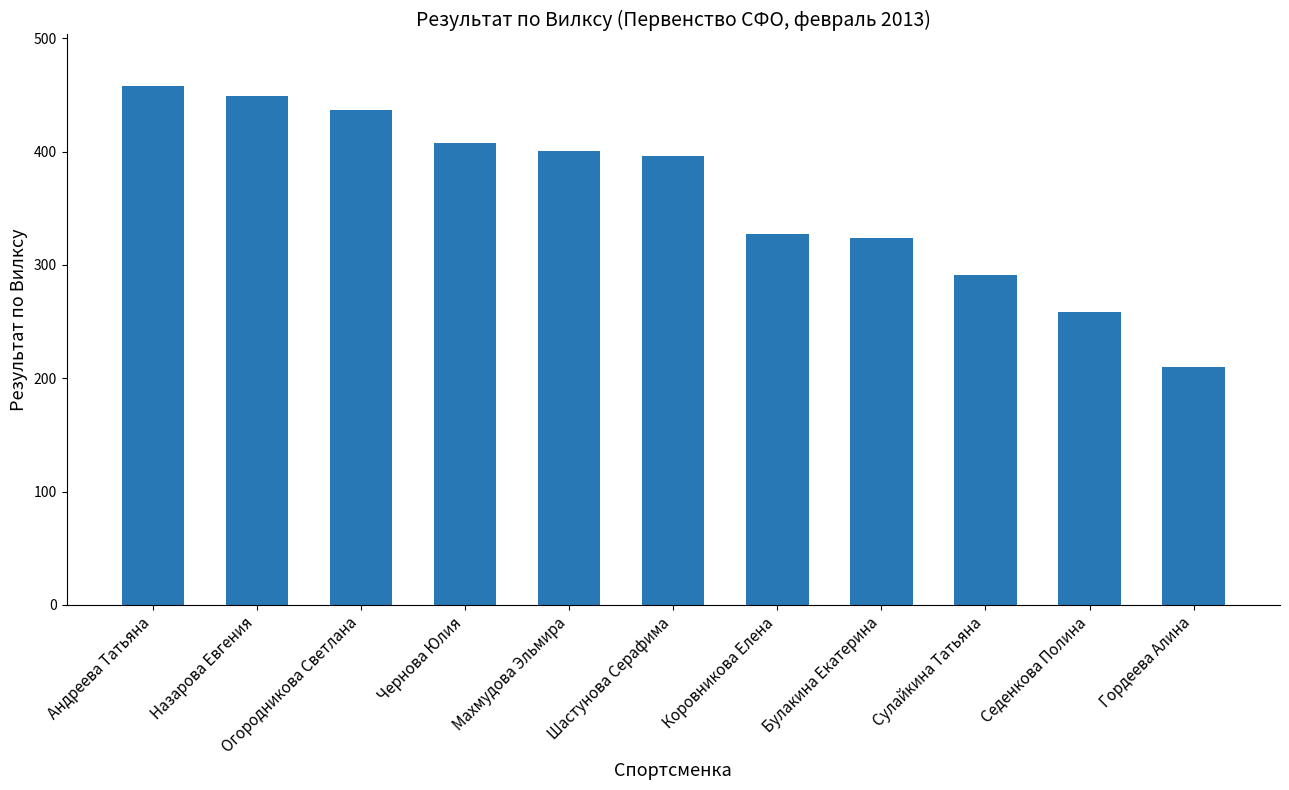

What is the change in value from Назарова Евгения to Гордеева Алина?

-238.7